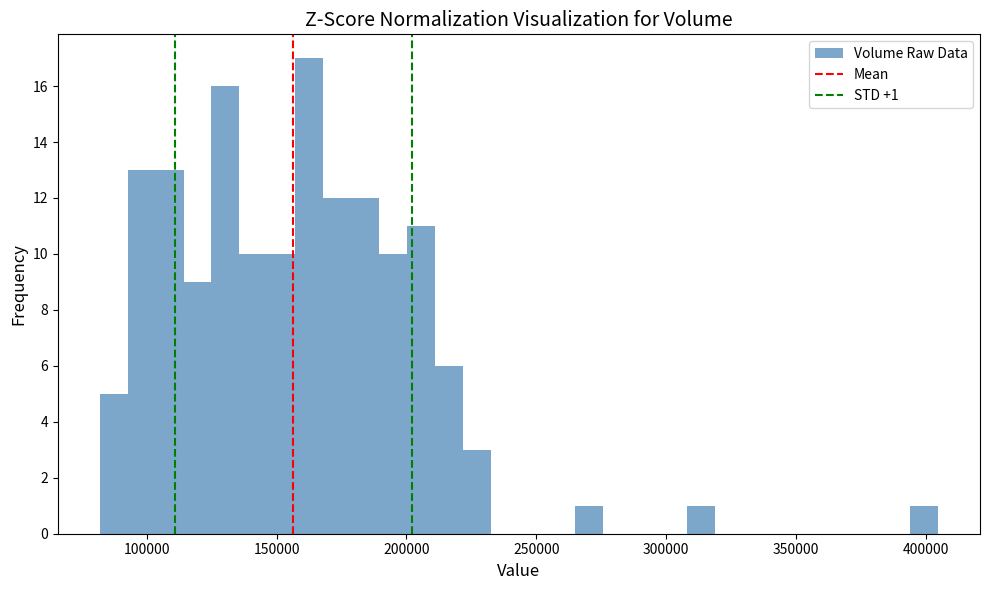

Around what value on the x-axis is the tallest bar? Give the approximate position of its centre, as read against the axis.

165000